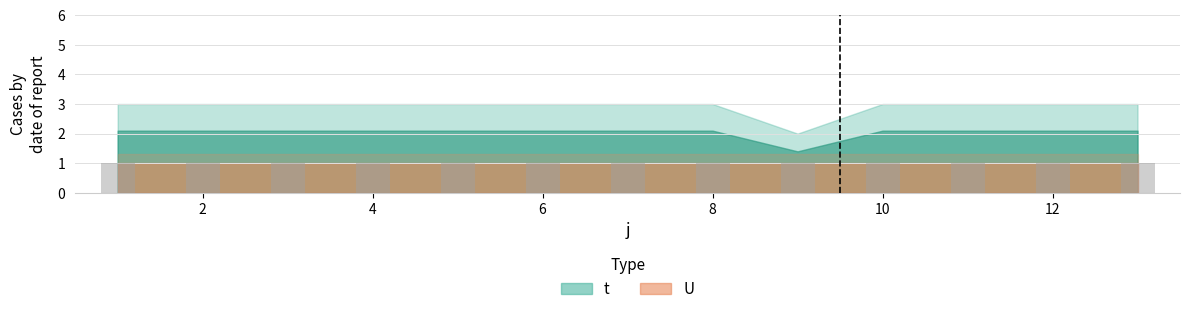

Reading left to right, extract all data points from this chart.

t: 1=3	2=3	3=3	4=3	5=3	6=3	7=3	8=3	9=2	10=3	11=3	12=3	13=3
U: 1=1	2=1	3=1	4=1	5=1	6=1	7=1	8=1	9=1	10=1	11=1	12=1	13=1